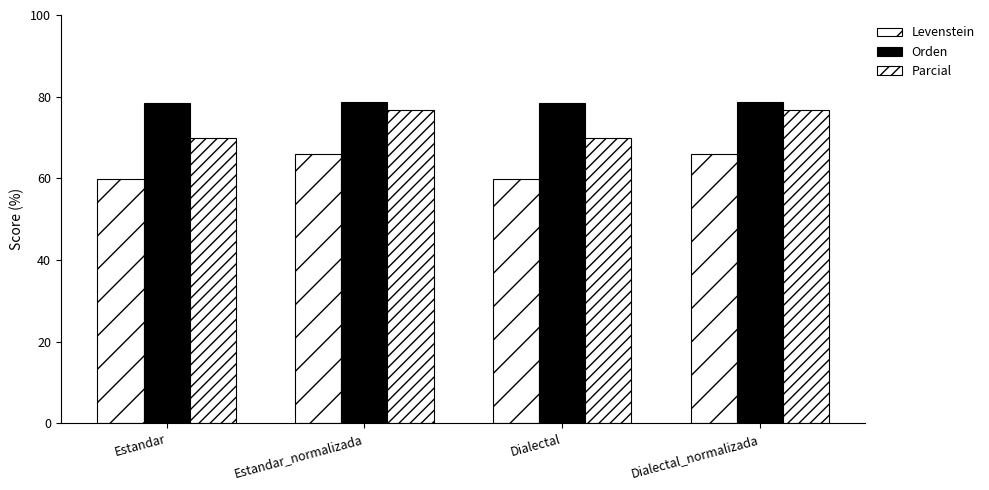

Count the number of data series in this chart.

3